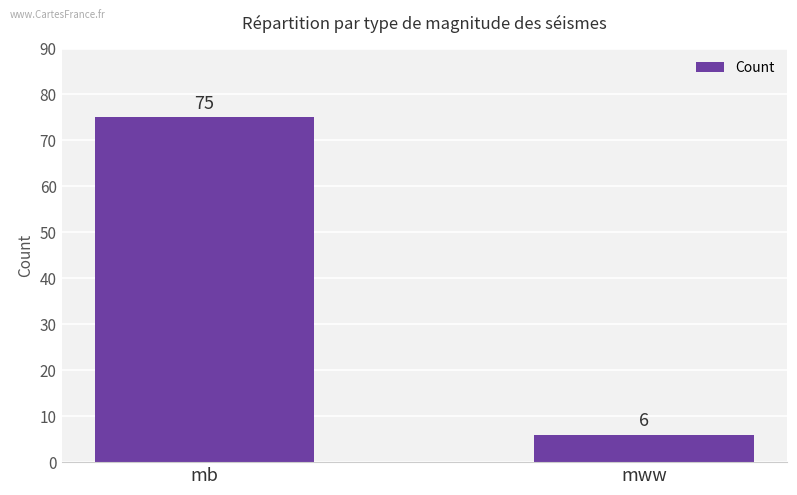

True or false: the data shows 10 at mww.

False